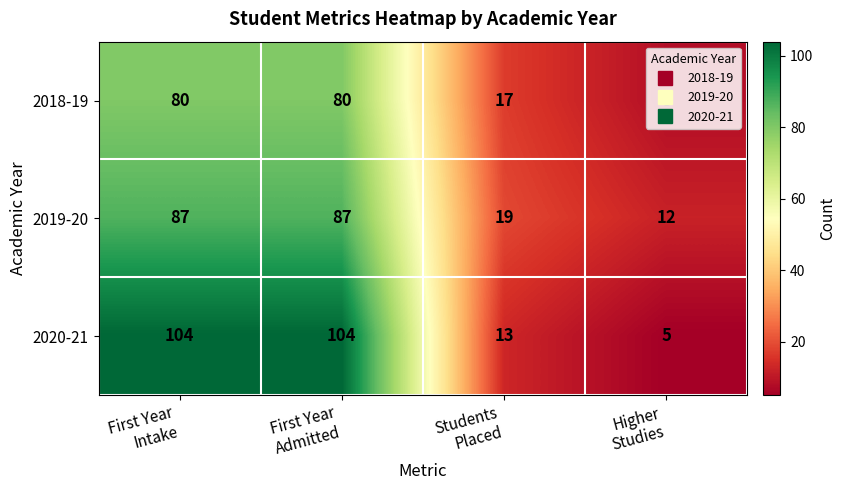

What is the difference between the maximum and minimum values in the 2018-19 series?

72